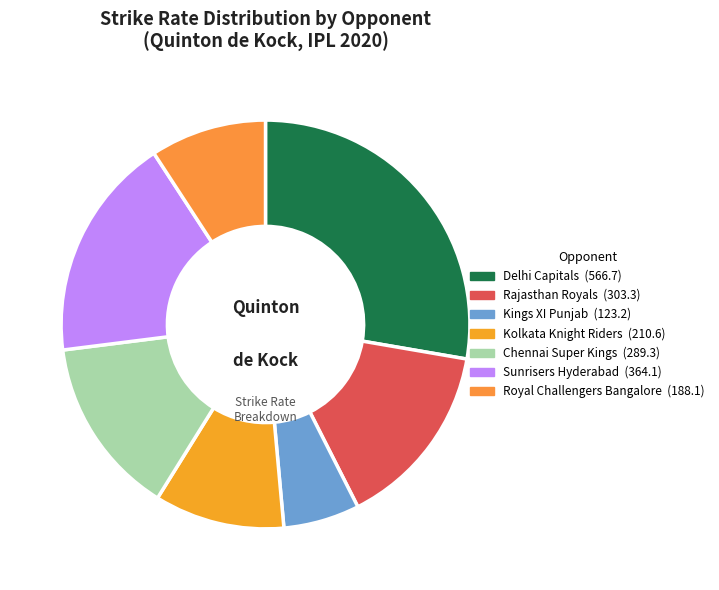

How many segments does this pie chart have?

7